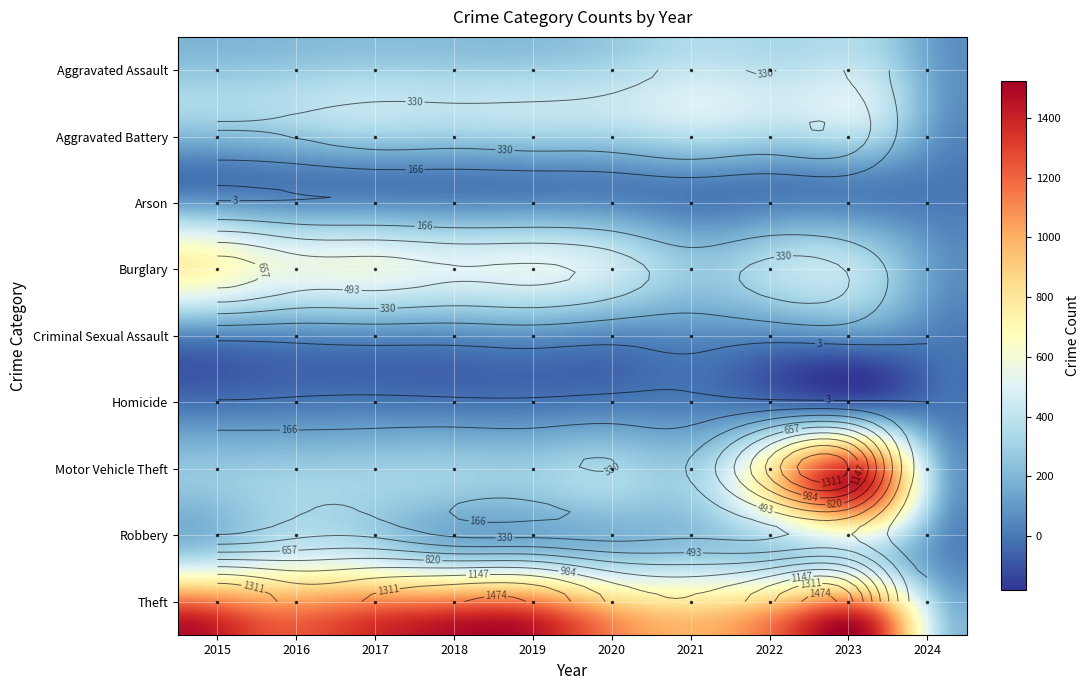

Reading left to right, extract all data points from this chart.

Aggravated Assault: 194	206	225	225	223	273	352	327	320	72
Aggravated Battery: 316	336	400	389	407	416	479	439	432	66
Arson: 9	7	10	7	12	17	12	12	19	4
Burglary: 738	576	562	506	517	425	261	379	317	67
Criminal Sexual Assault: 46	50	62	60	77	48	61	55	73	11
Homicide: 15	26	33	25	22	41	38	36	28	3
Motor Vehicle Theft: 263	304	312	298	290	333	348	1031	1312	90
Robbery: 337	454	460	301	287	263	300	304	341	41
Theft: 1474	1259	1339	1461	1459	1120	998	1279	1373	209